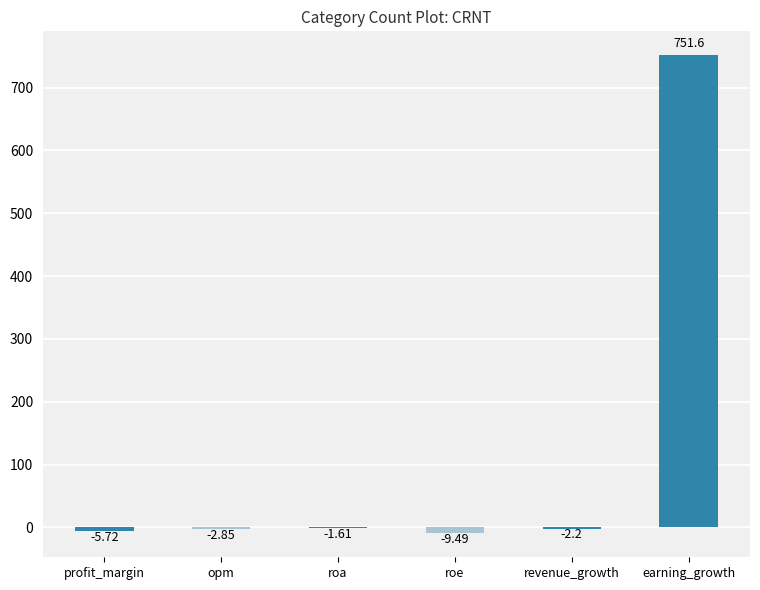

Which has a higher value, profit_margin or roe?

profit_margin